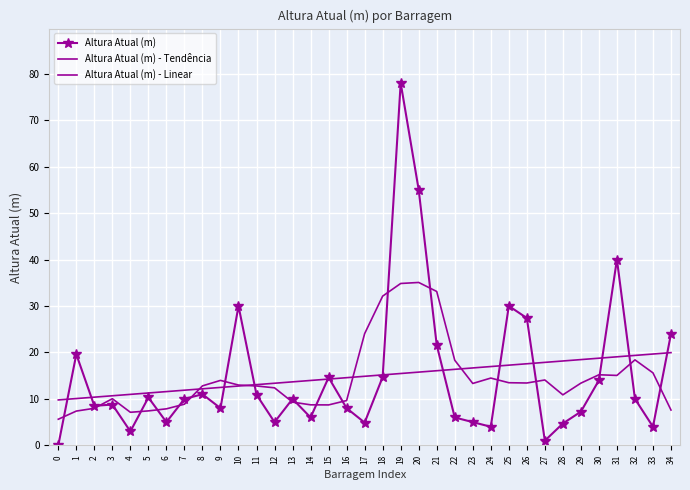

True or false: Altura Atual (m) - Linear and Altura Atual (m) - Tendência intersect in this chart.

True